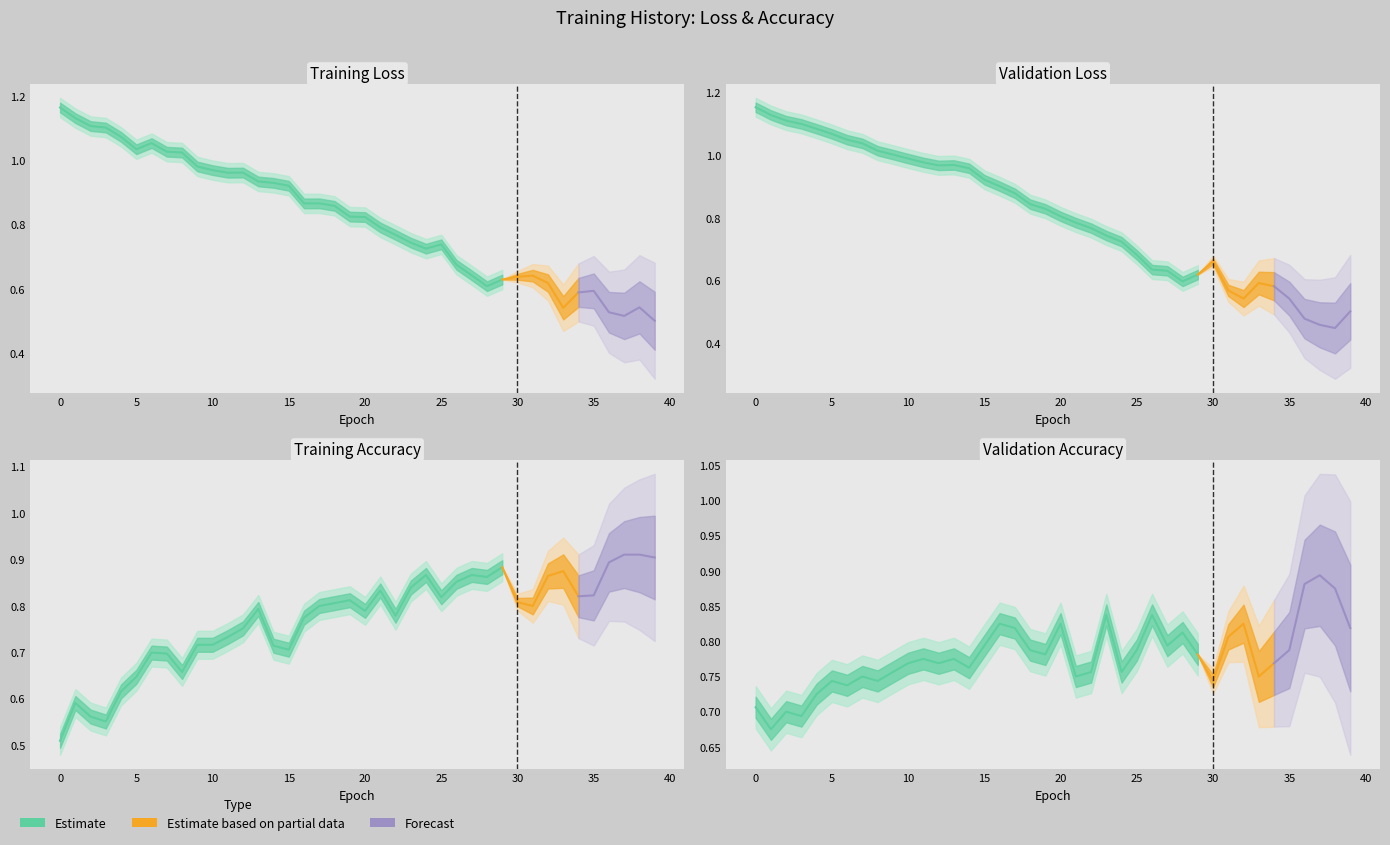

What value does the val_loss series have at 32?

0.5